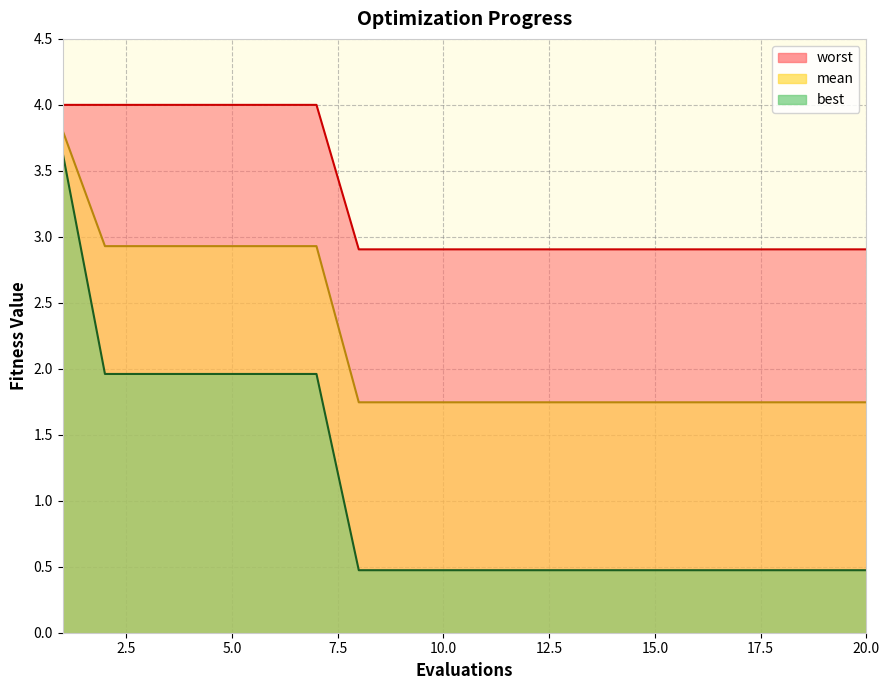

The value of best at 14 is 0.8. True or false?

False